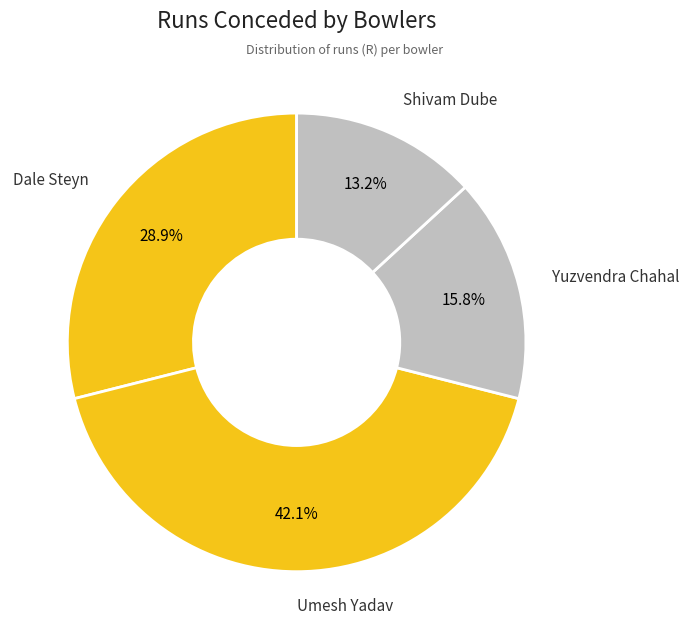

How many segments does this pie chart have?

4